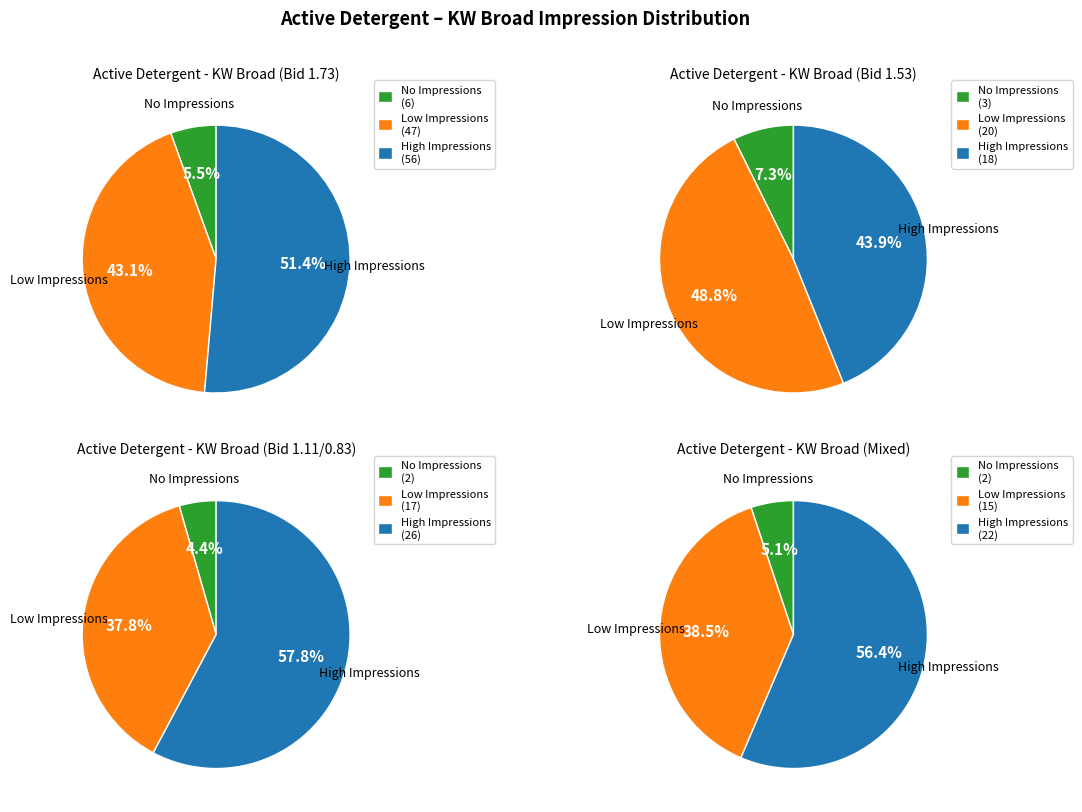

The 9 slice represents 1% of the pie. True or false?

False